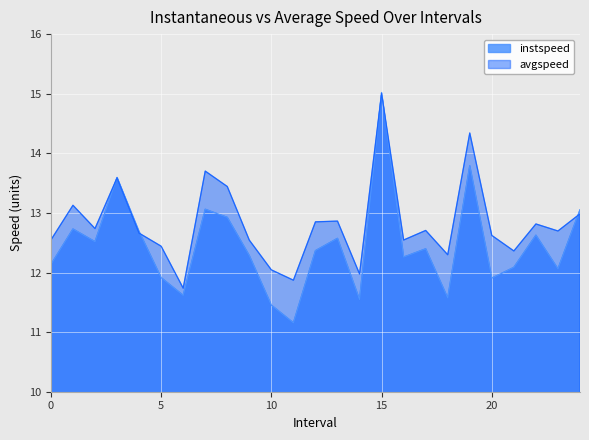

What is the sum of all instspeed values?

311.3